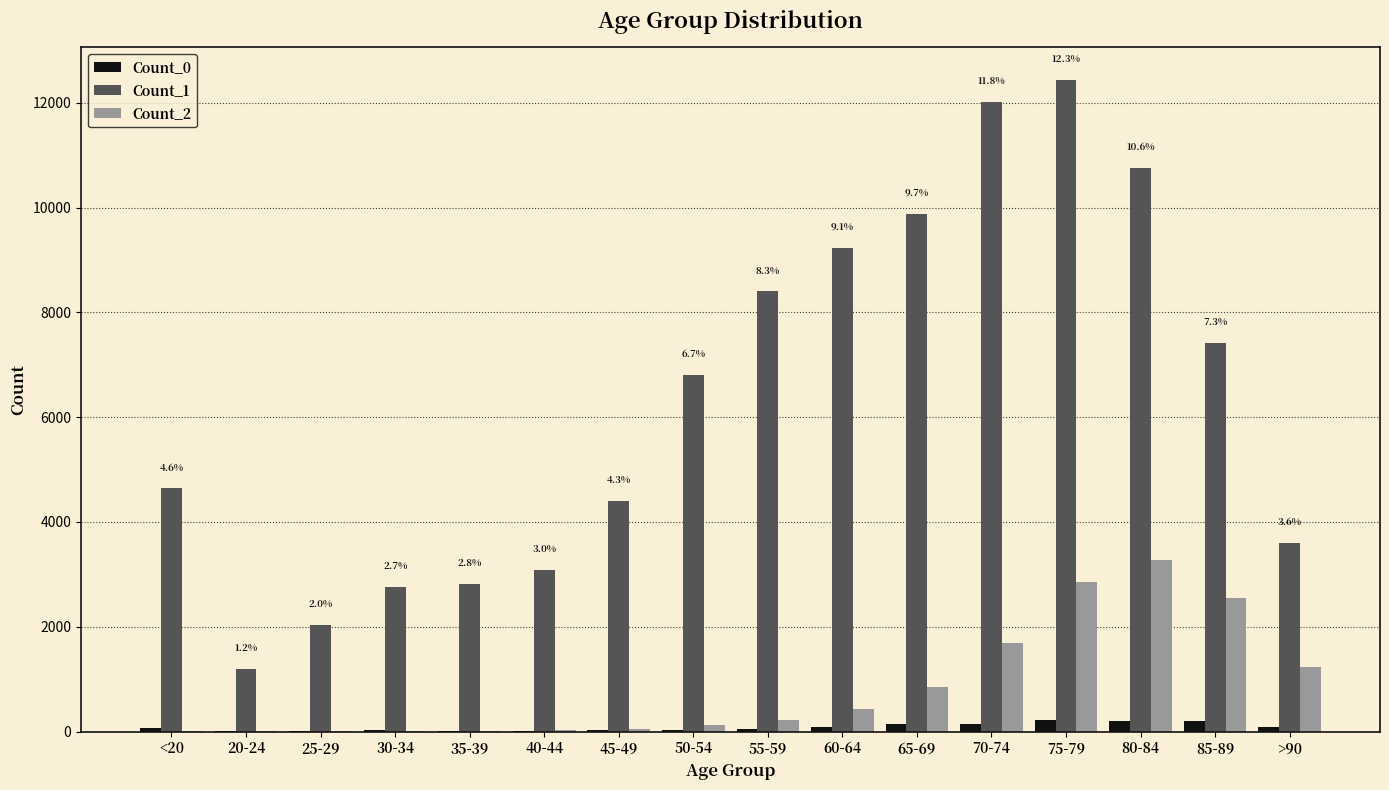

Which category has the highest value in the Count_1 series?

75-79